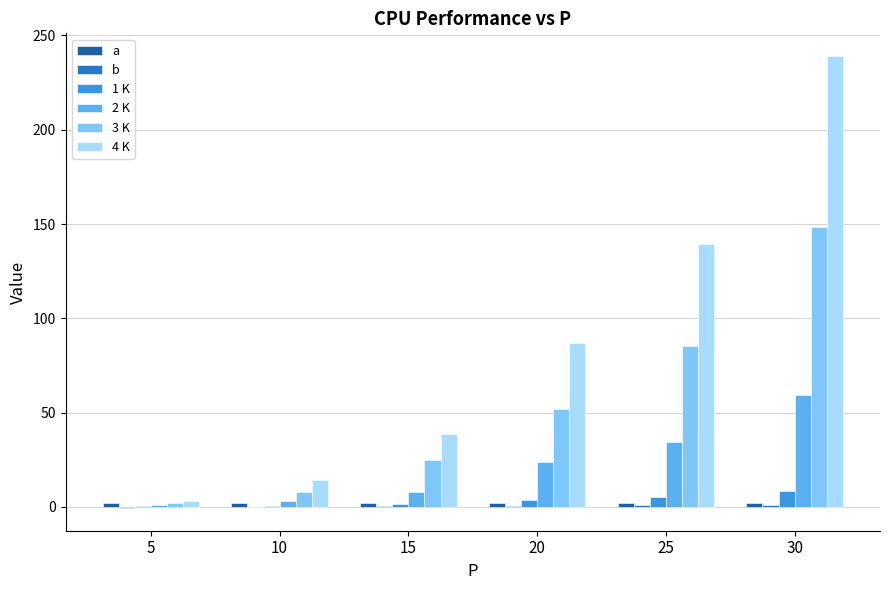

How many bars are there in total?

36